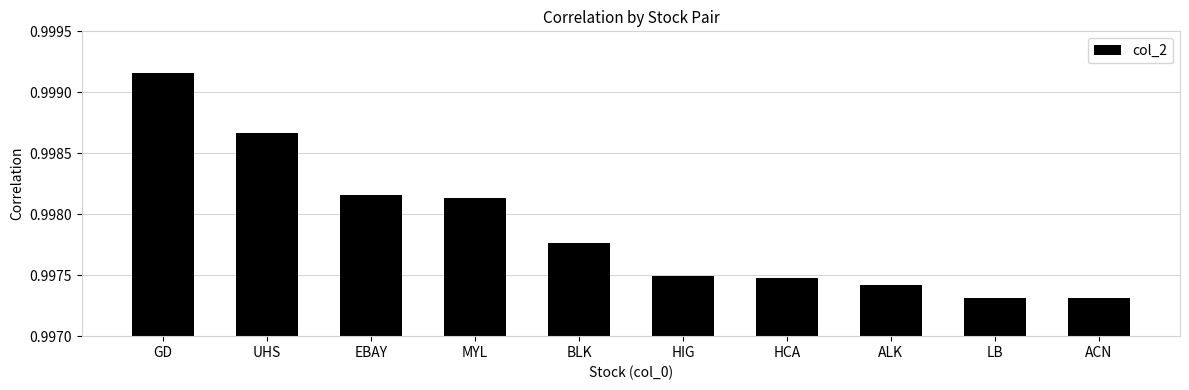

What position from the left is HIG?

6